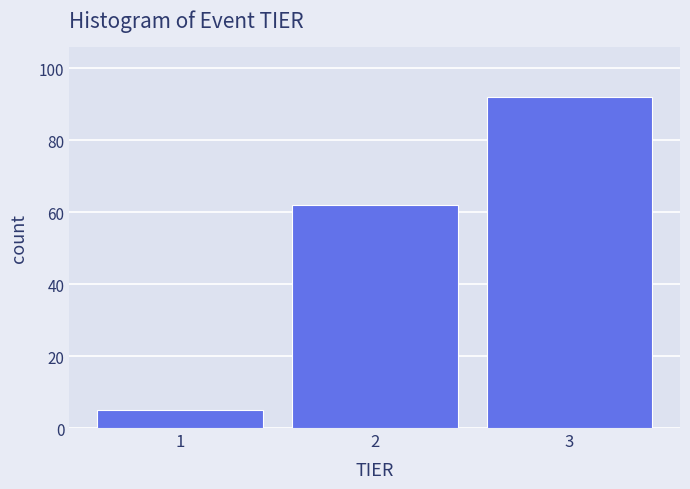

Reading left to right, list every bar in this chart as the range it spans on the x-axis followed by its height. The values are not printed on the chart, so give them approximately, as read against the axis.

0.5 to 1.5: 6
1.5 to 2.5: 62
2.5 to 3.5: 92